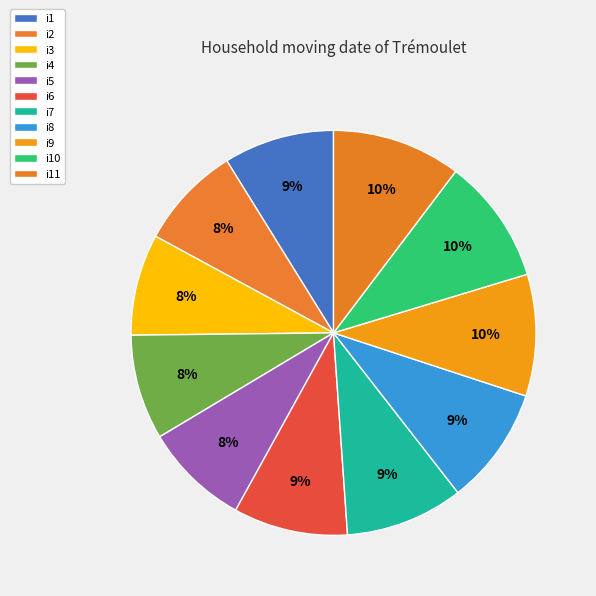

What is the change in value from i2 to i9?

+10